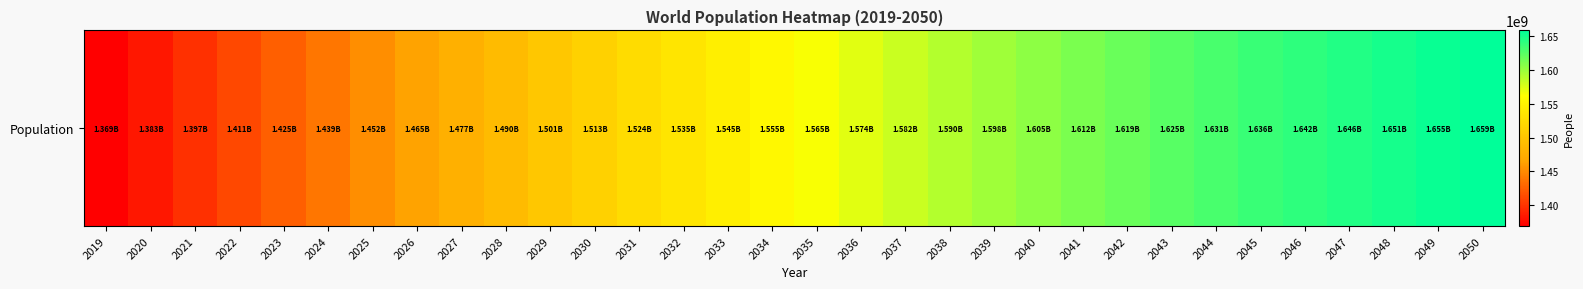

Is it true that the value at 2019 is 2259015310?

False